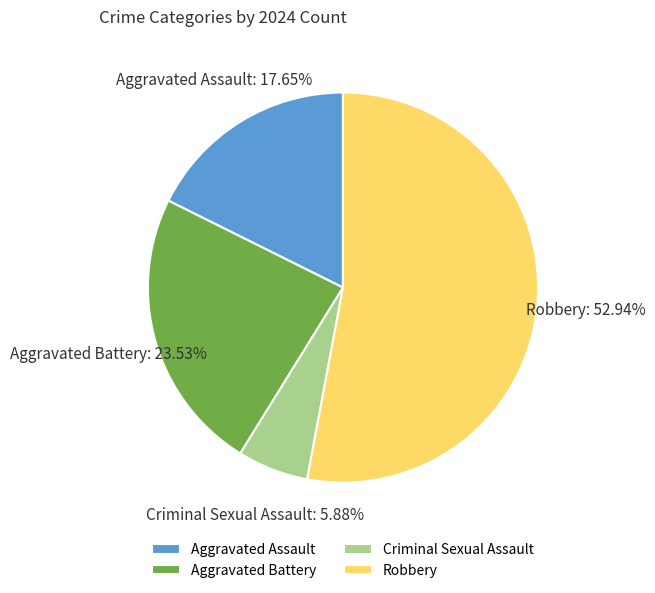

Rank the categories by value from highest to lowest.

Robbery, Aggravated Battery, Aggravated Assault, Criminal Sexual Assault